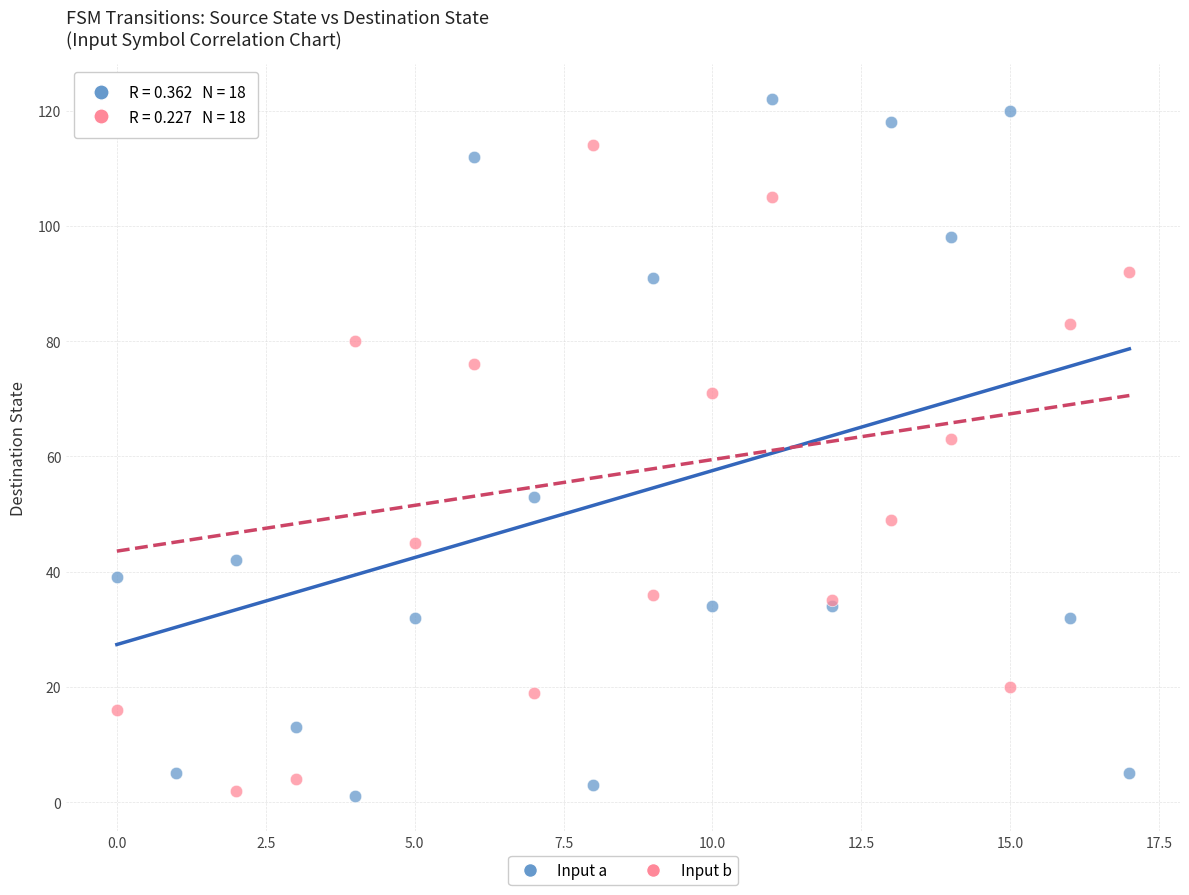

In the Input b series, what Y value is closest to 59?

63